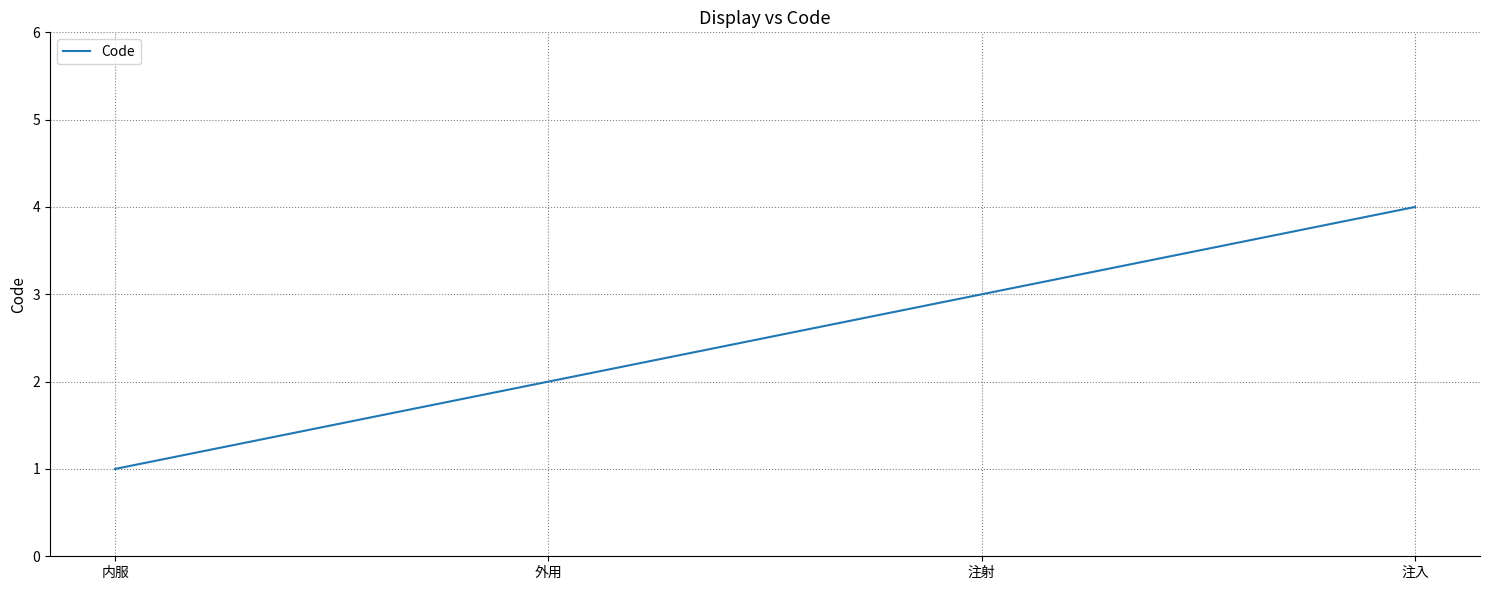

How many distinct data groups are displayed?

1